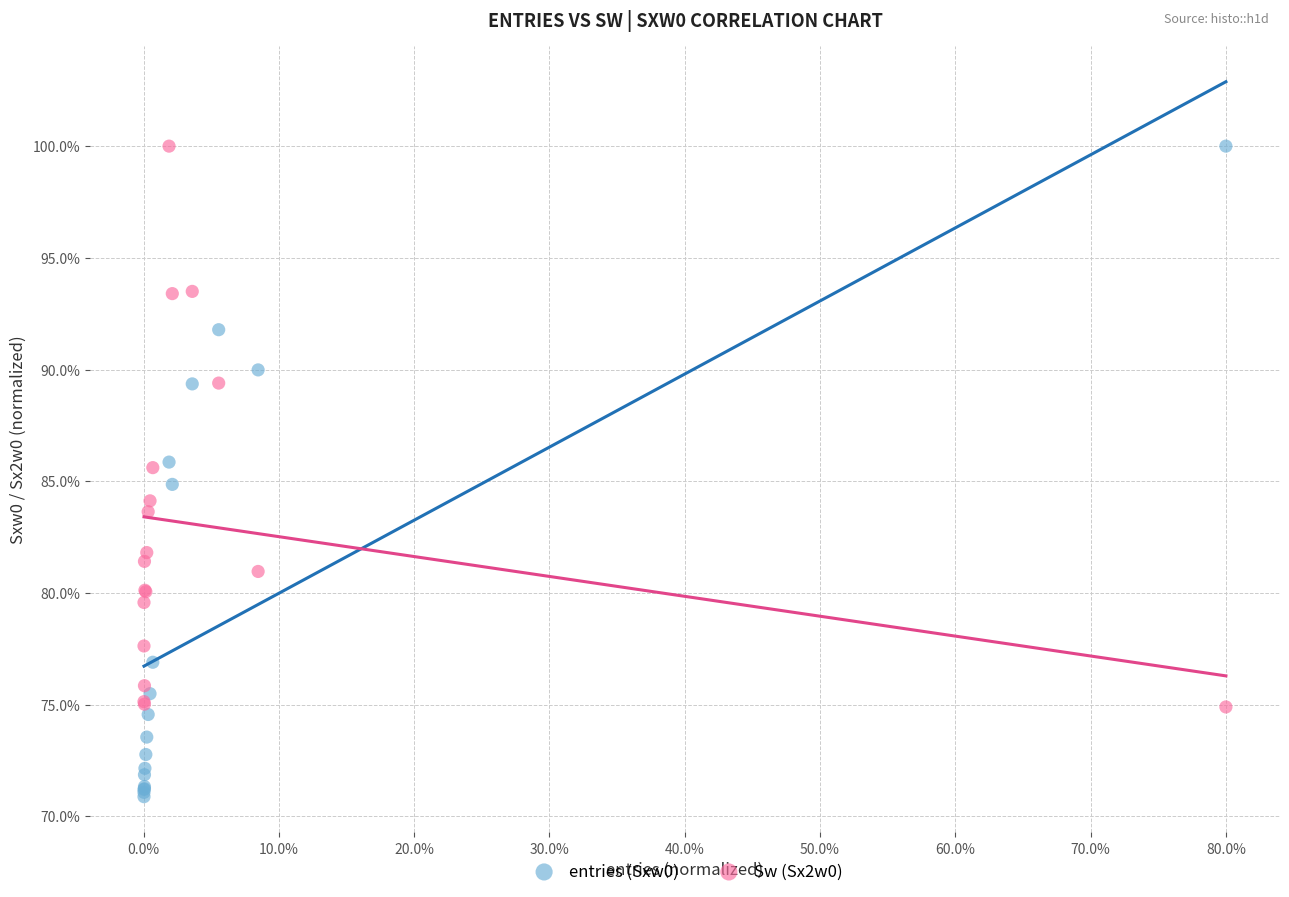

Which series contains the lowest Y value?

entries (Sxw0)